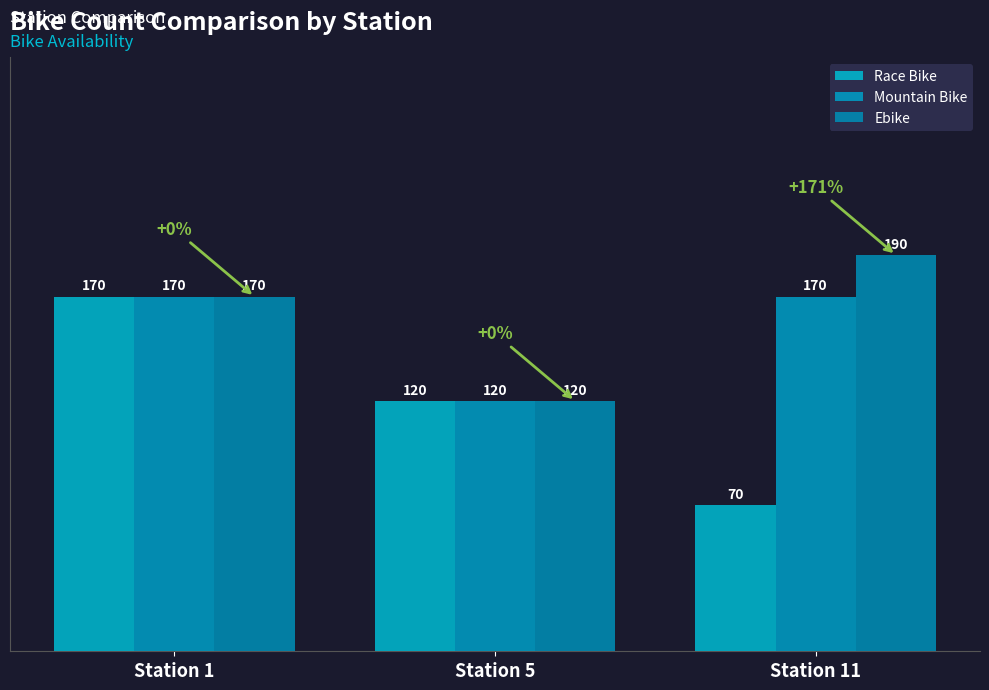

Reading left to right, extract all data points from this chart.

Race Bike: Station 1=170	Station 5=120	Station 11=70
Mountain Bike: Station 1=170	Station 5=120	Station 11=170
Ebike: Station 1=170	Station 5=120	Station 11=190